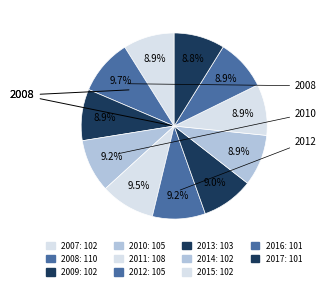

To the nearest percent, what is the average slice percentage?

9%